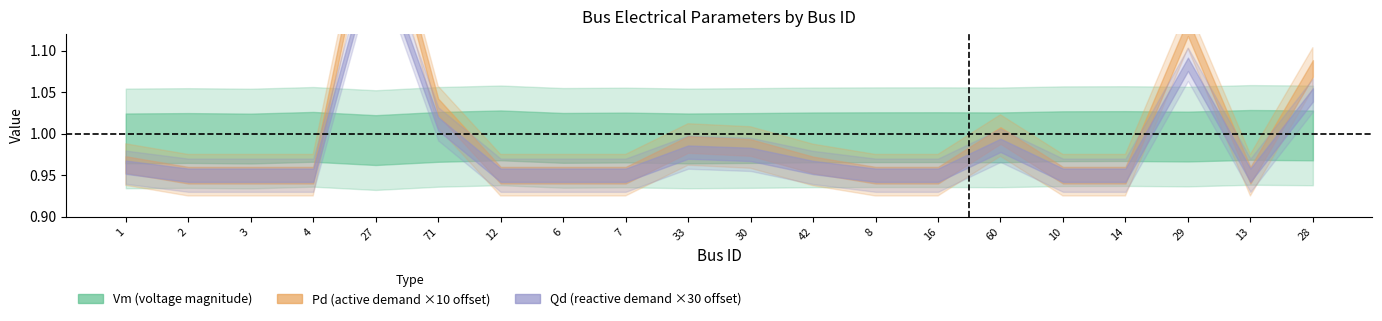

What position from the right is 71?

15